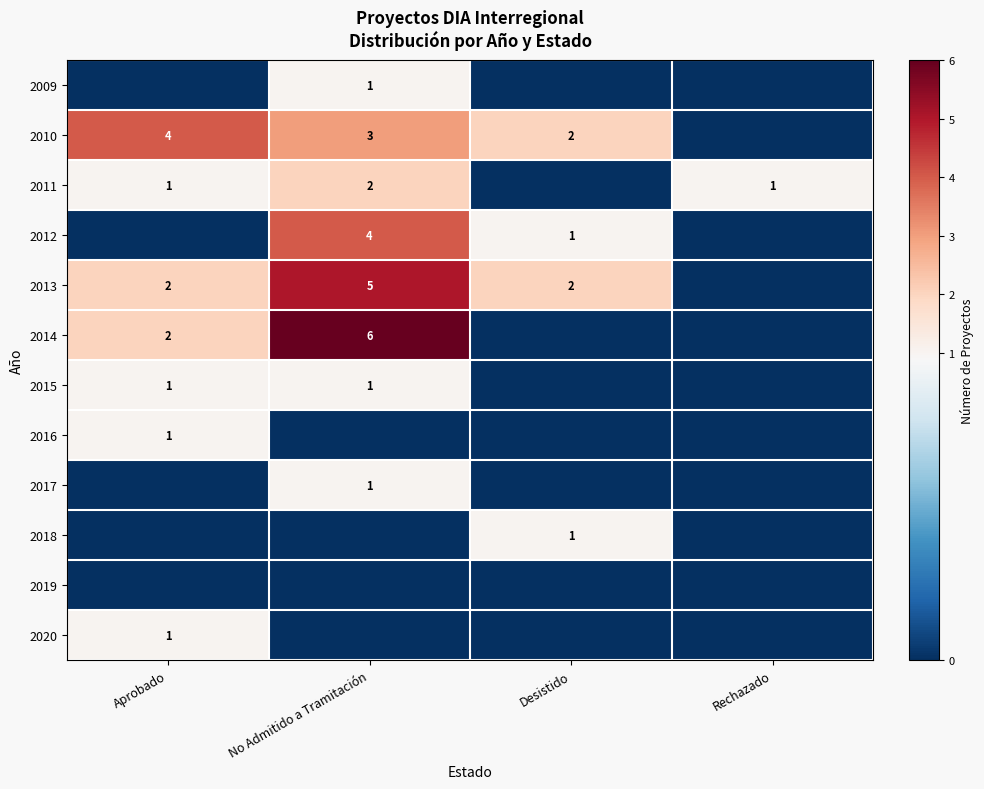

How many values in the 2018 series exceed 0?

1